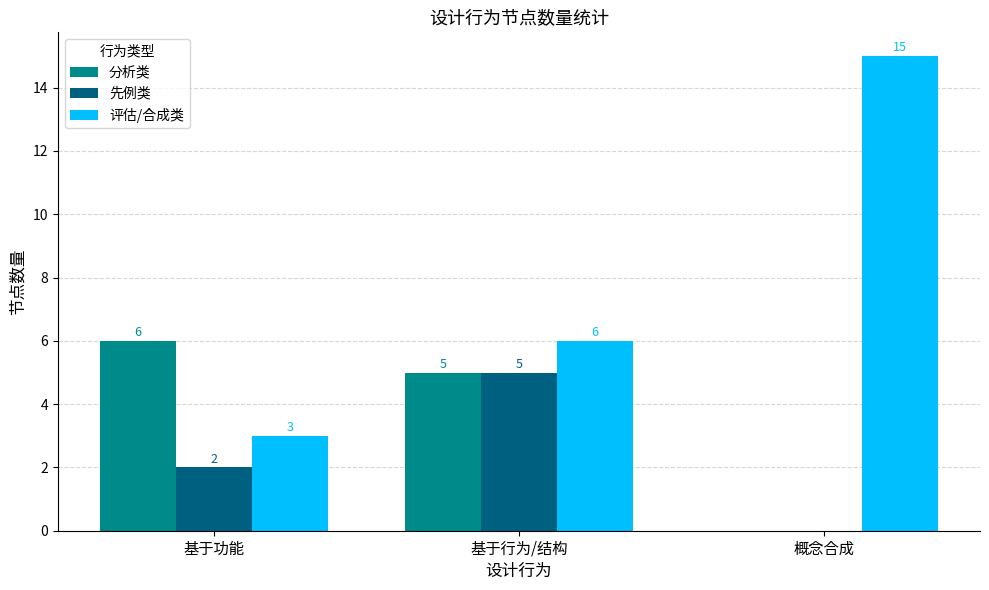

What is the total value across all series at 基于功能?

11